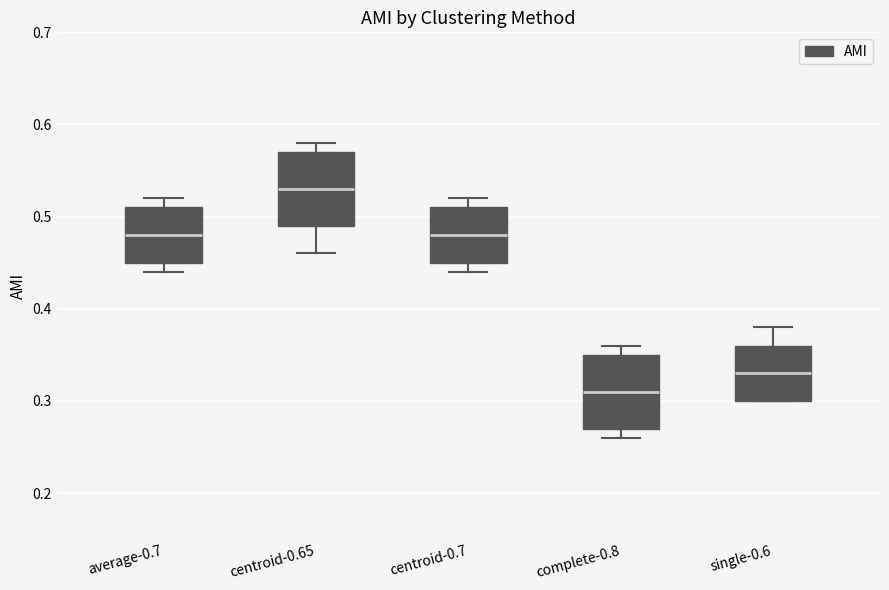

Reading left to right, read every box against the y-axis: the position of its median line, the range the box covers, and the ends of its whiskers. The values are not printed on the chart, so give them approximately, as read against the axis.

average-0.7: median 0.48, box 0.45 to 0.51, whiskers 0.44 to 0.52
centroid-0.65: median 0.53, box 0.49 to 0.57, whiskers 0.46 to 0.58
centroid-0.7: median 0.48, box 0.45 to 0.51, whiskers 0.44 to 0.52
complete-0.8: median 0.31, box 0.27 to 0.35, whiskers 0.26 to 0.36
single-0.6: median 0.33, box 0.30 to 0.36, whiskers 0.30 to 0.38